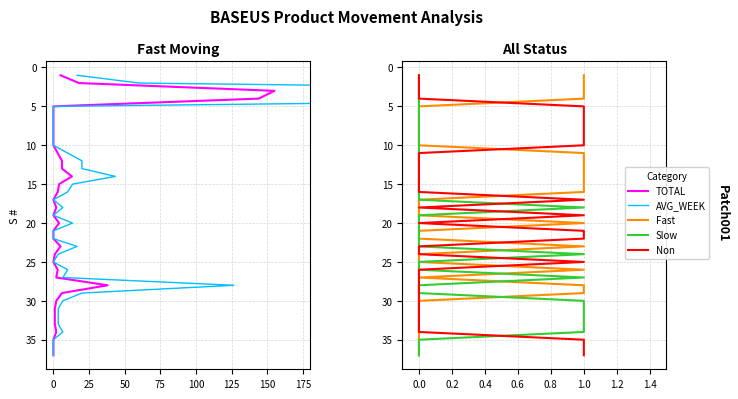

True or false: TOTAL has more than 0 points higher than both neighbors.

False